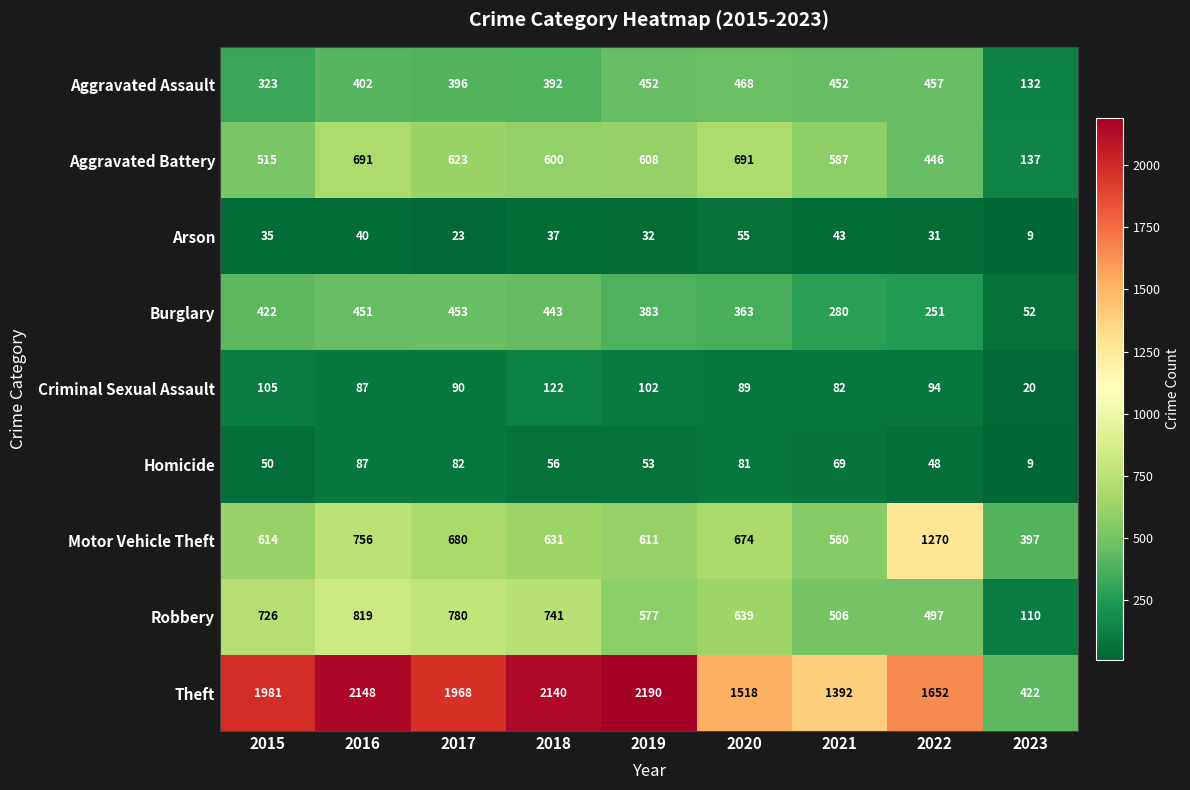

List the series in order of their peak value, lowest first.

Arson, Homicide, Criminal Sexual Assault, Burglary, Aggravated Assault, Aggravated Battery, Robbery, Motor Vehicle Theft, Theft